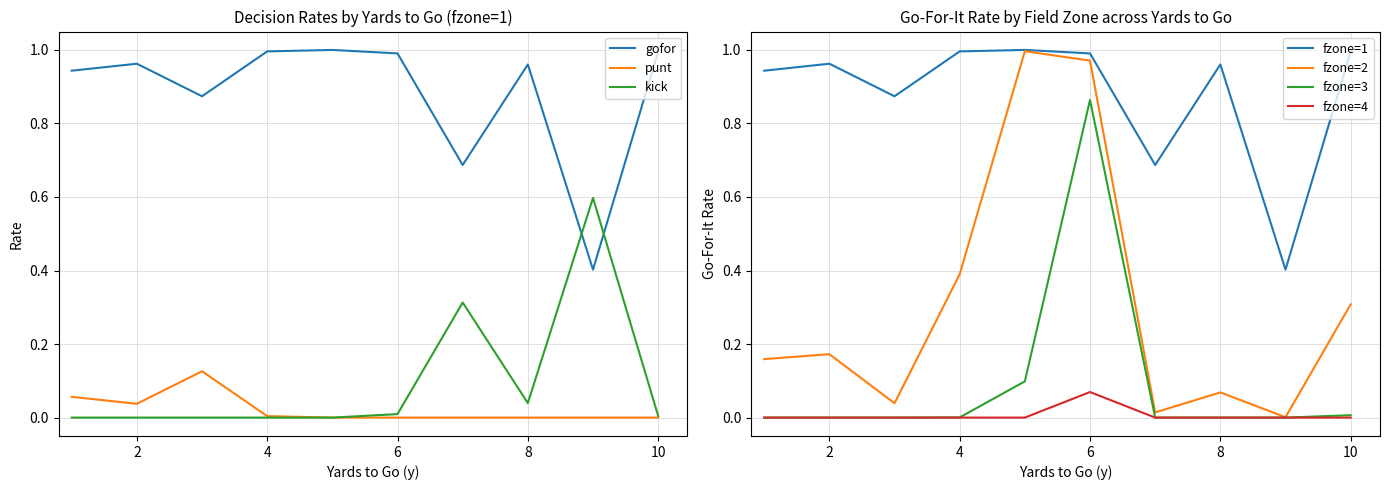

Does the chart display data point markers on the line(s)?

No